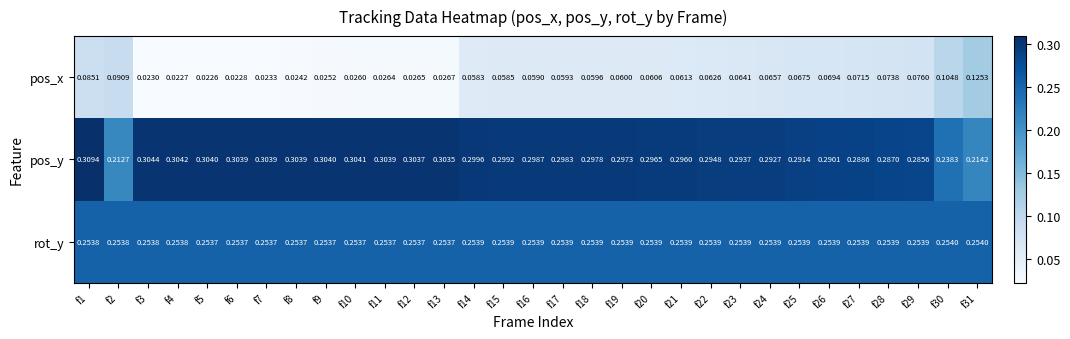

How many distinct data groups are displayed?

3